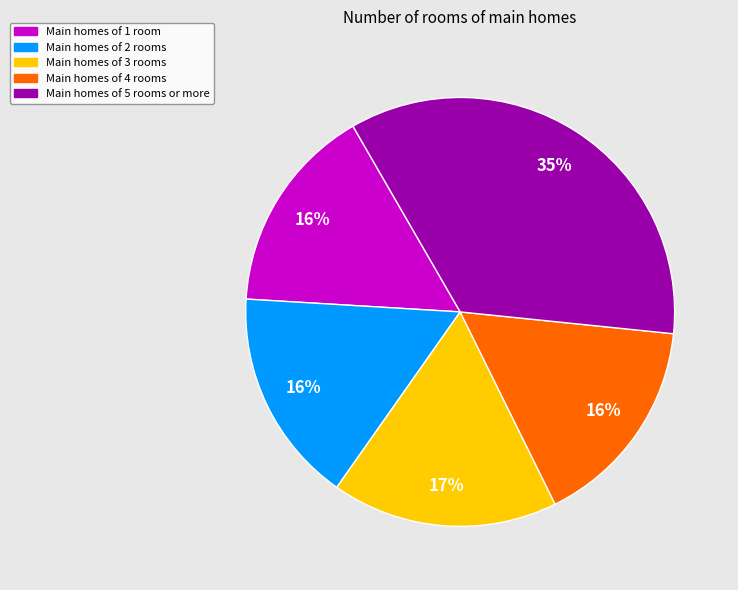

Combined, do Main homes of 1 room and Main homes of 4 rooms account for over 50%?

No